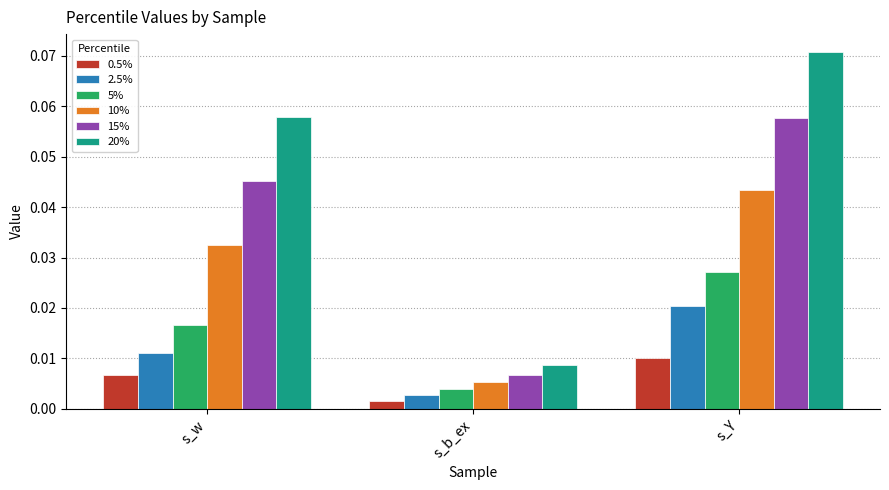

True or false: 15% has a value of 0.1 at s_w.

False